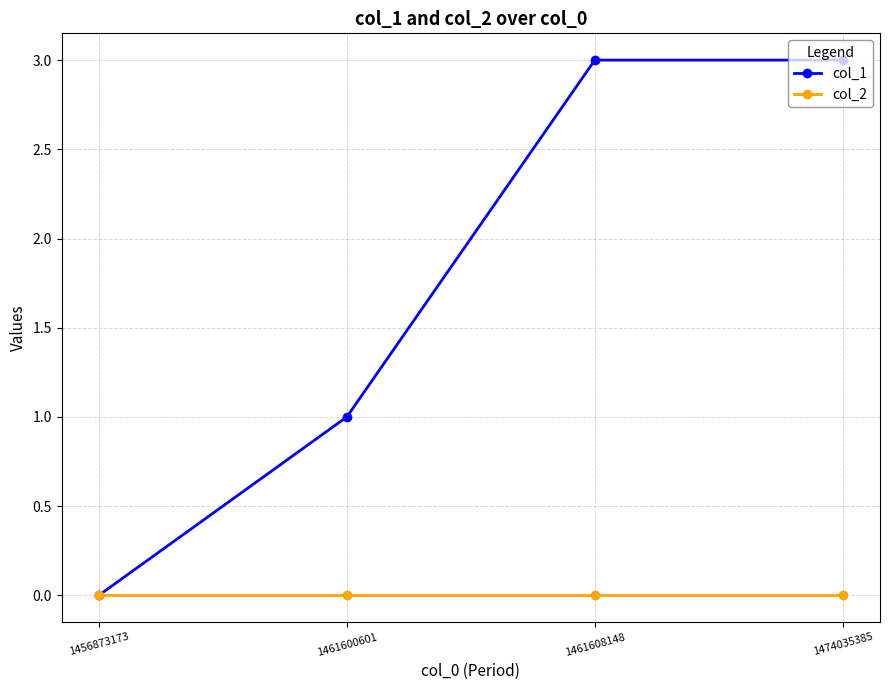

Reading left to right, extract all data points from this chart.

col_1: 1456873173=0	1461600601=1	1461608148=3	1474035385=3
col_2: 1456873173=0	1461600601=0	1461608148=0	1474035385=0